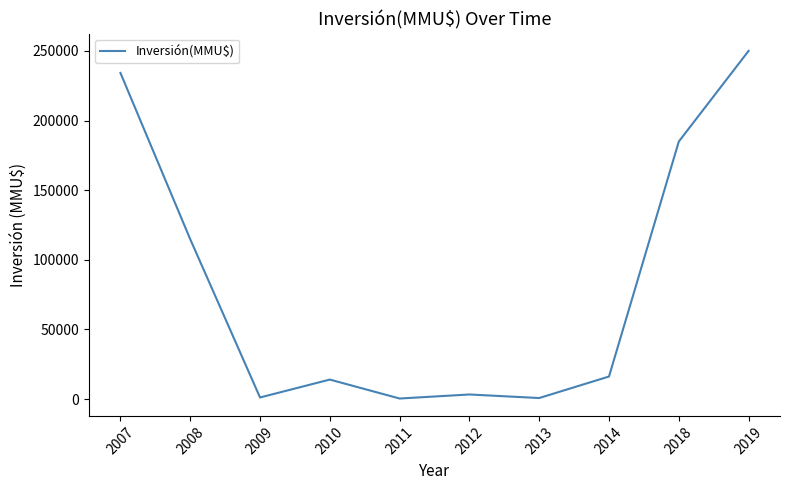

What is the greatest value displayed?

250000